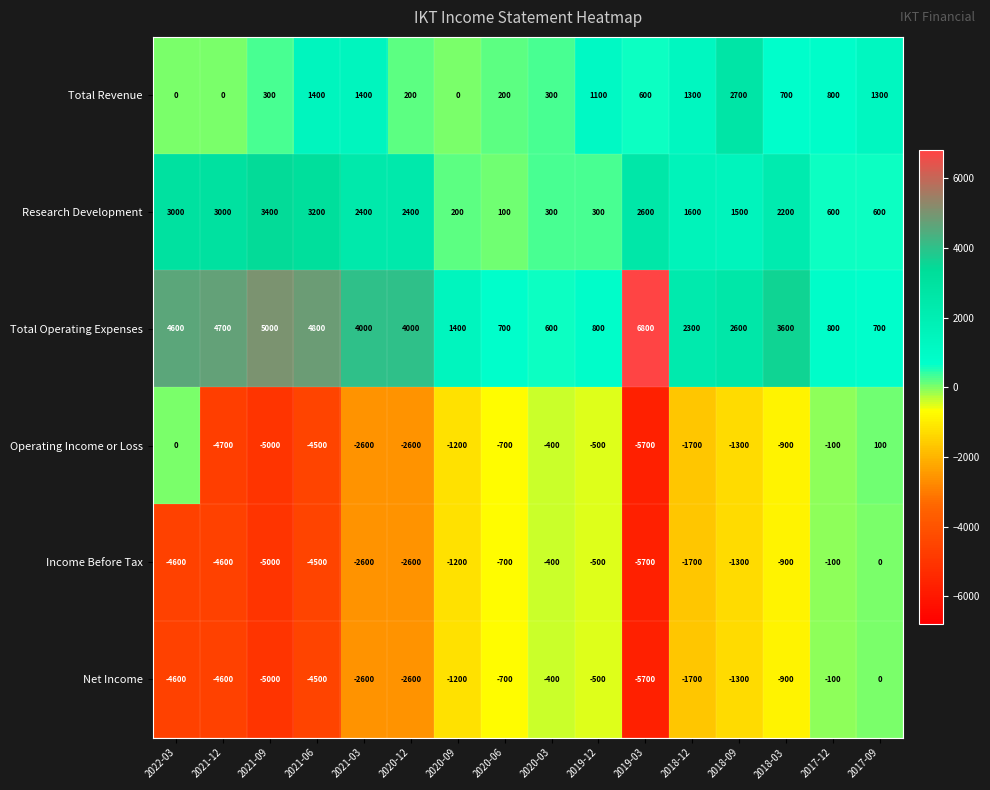

What is the approximate value of Total Operating Expenses at 2020-03?

600